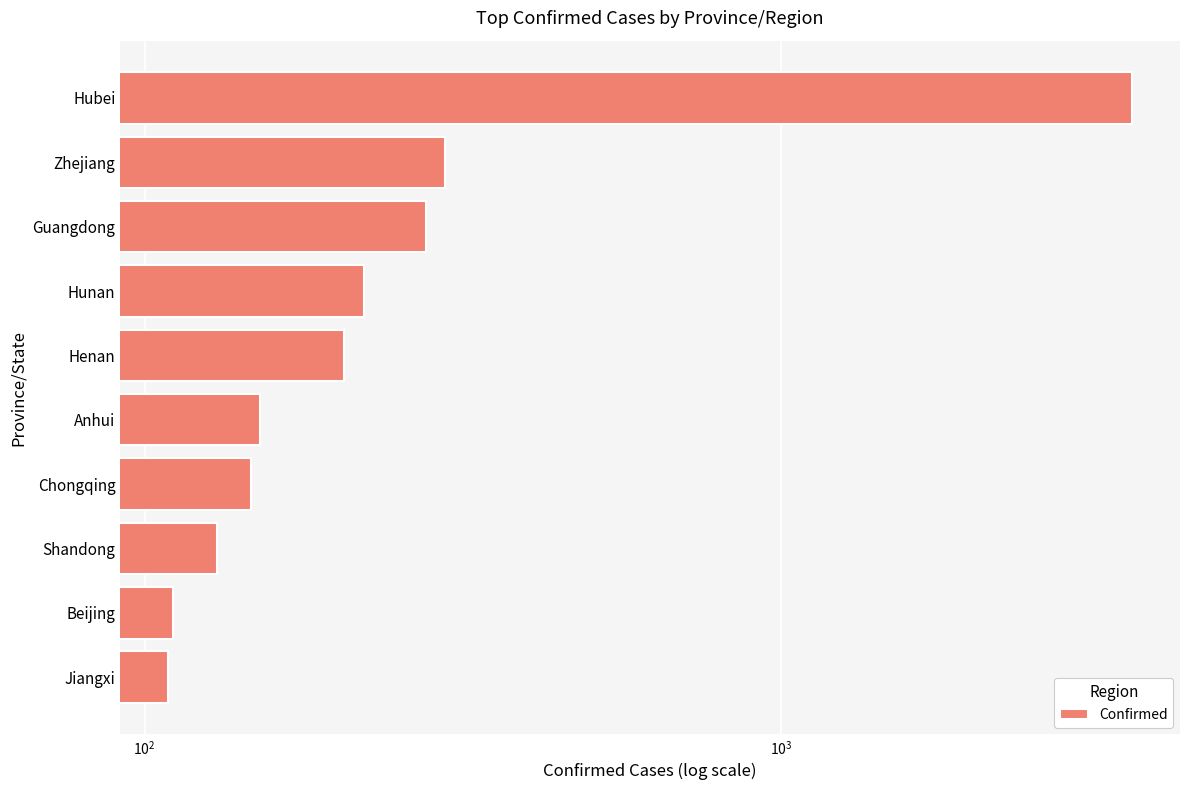

What is the approximate value at Chongqing, to the nearest 10?

150